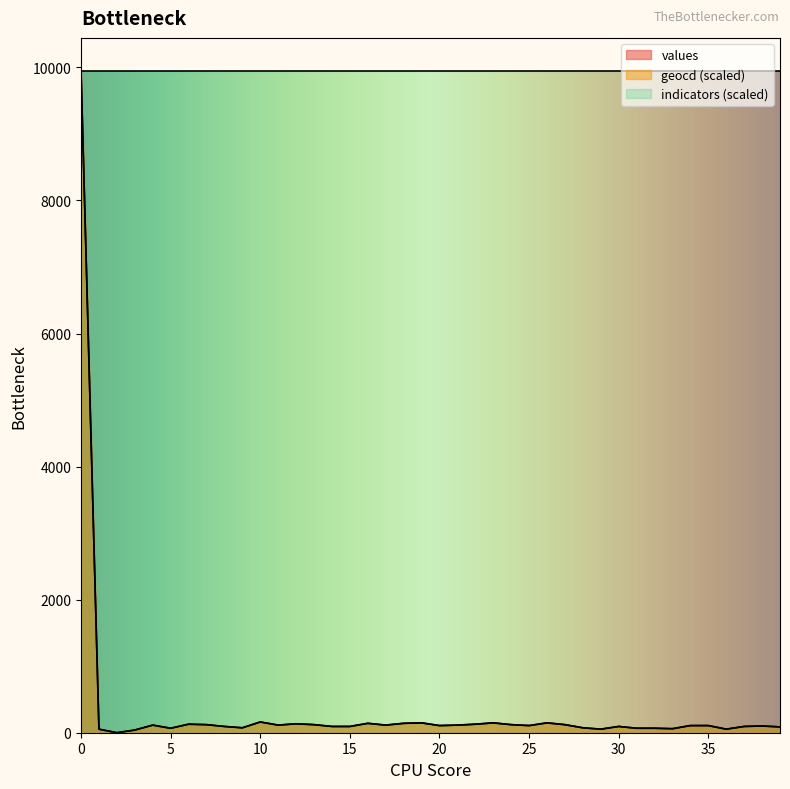

What is the lowest value of the indicators (scaled) series?

9946.0